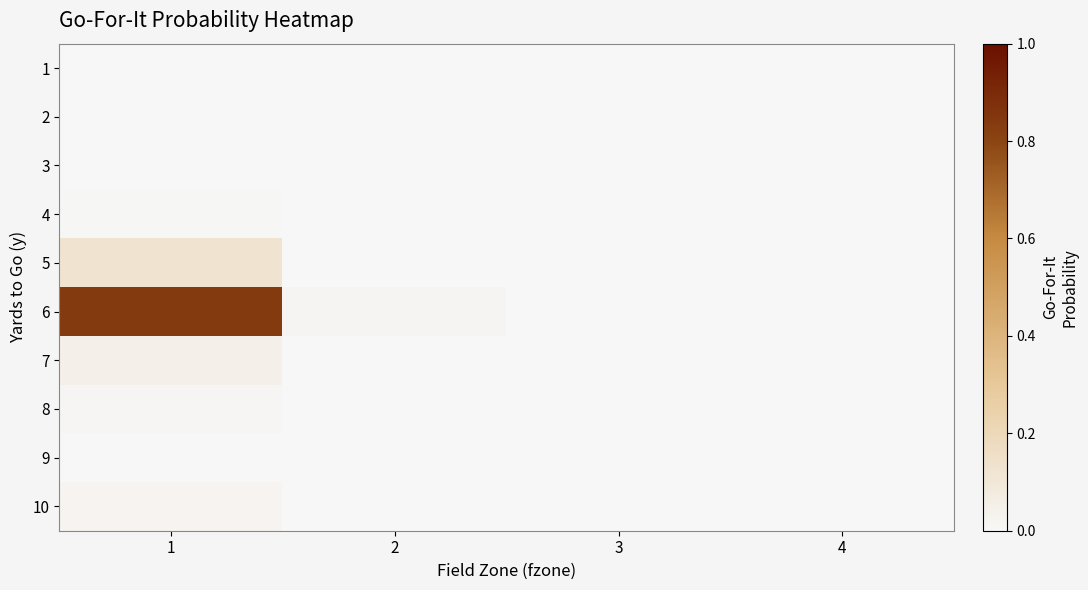

Which series has the largest range (max minus min)?

6